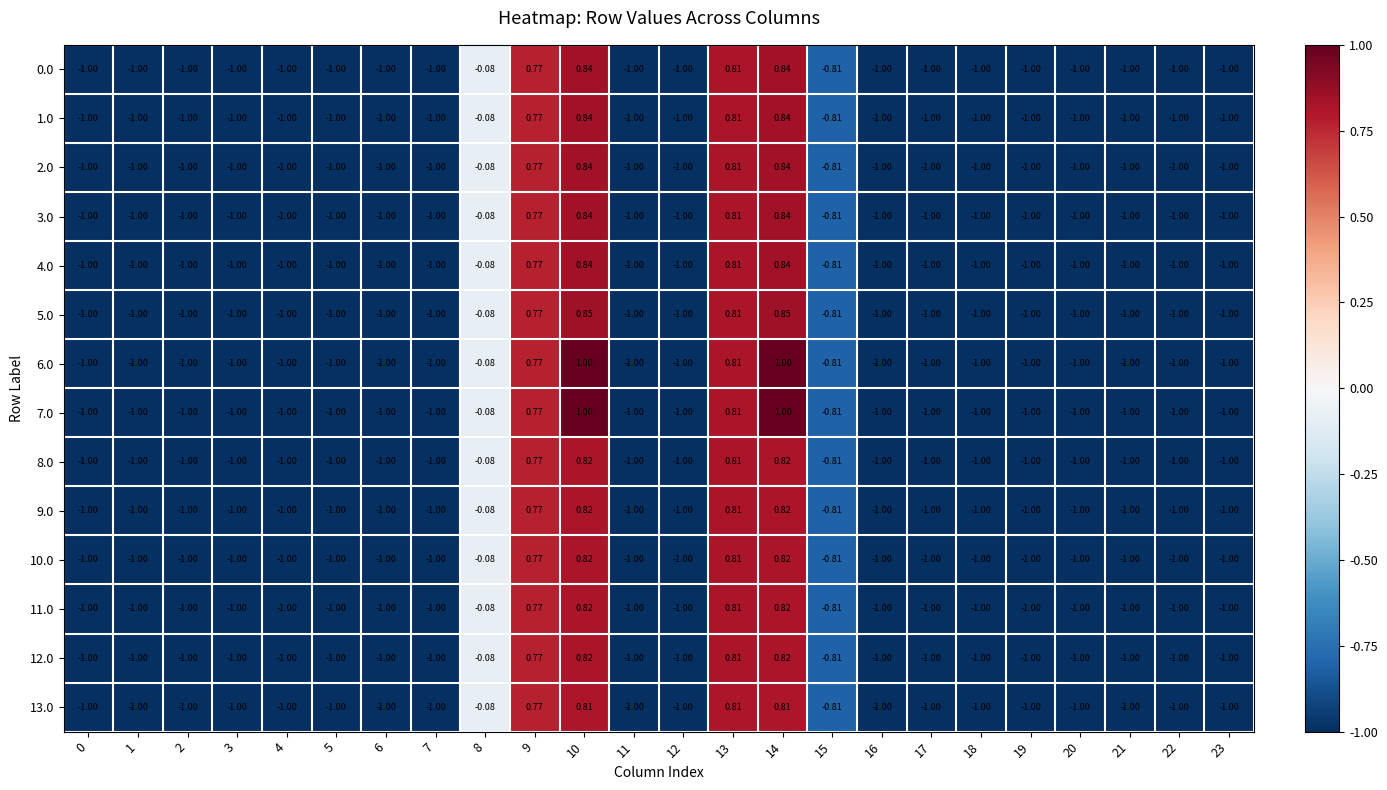

Rank the series at 18 from highest to lowest value.

0.0, 1.0, 2.0, 3.0, 4.0, 5.0, 6.0, 7.0, 8.0, 9.0, 10.0, 11.0, 12.0, 13.0